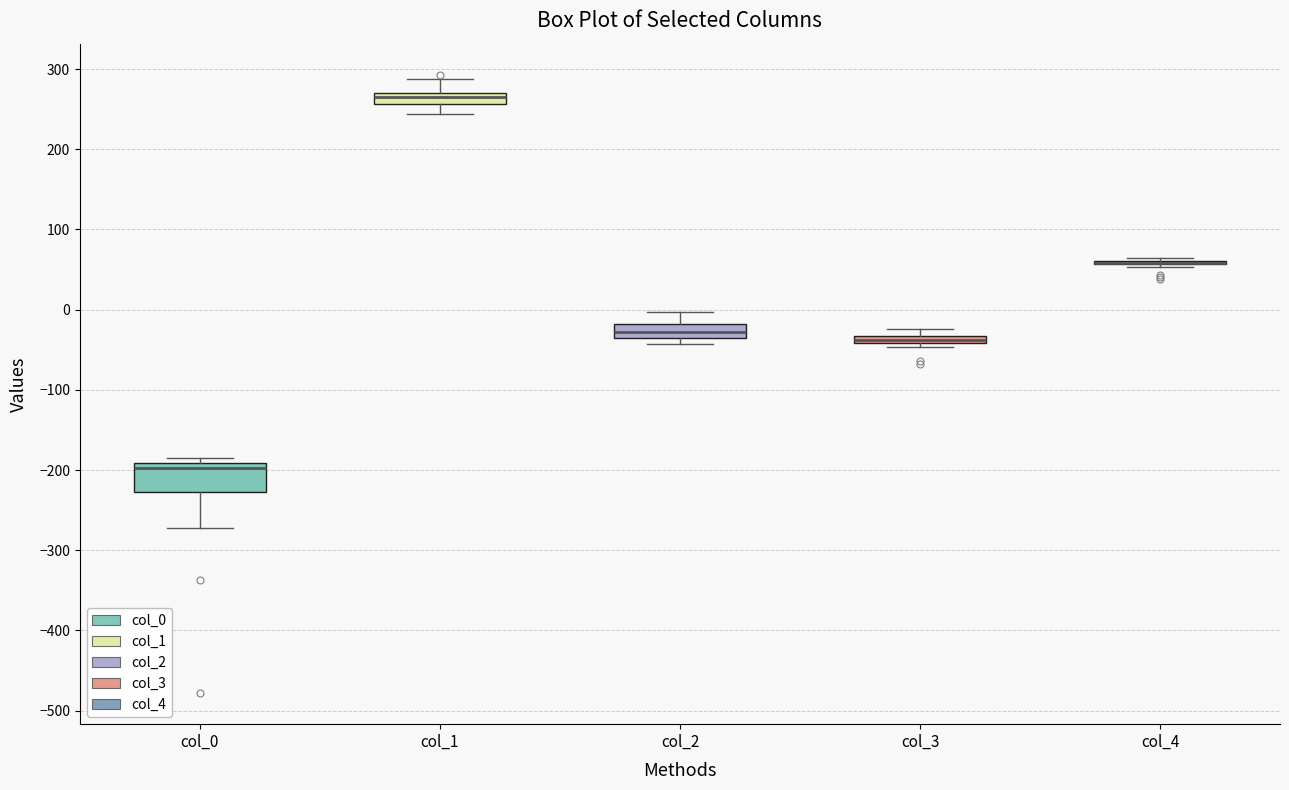

Which box is the tallest, from its lower edge to its upper edge?

col_0